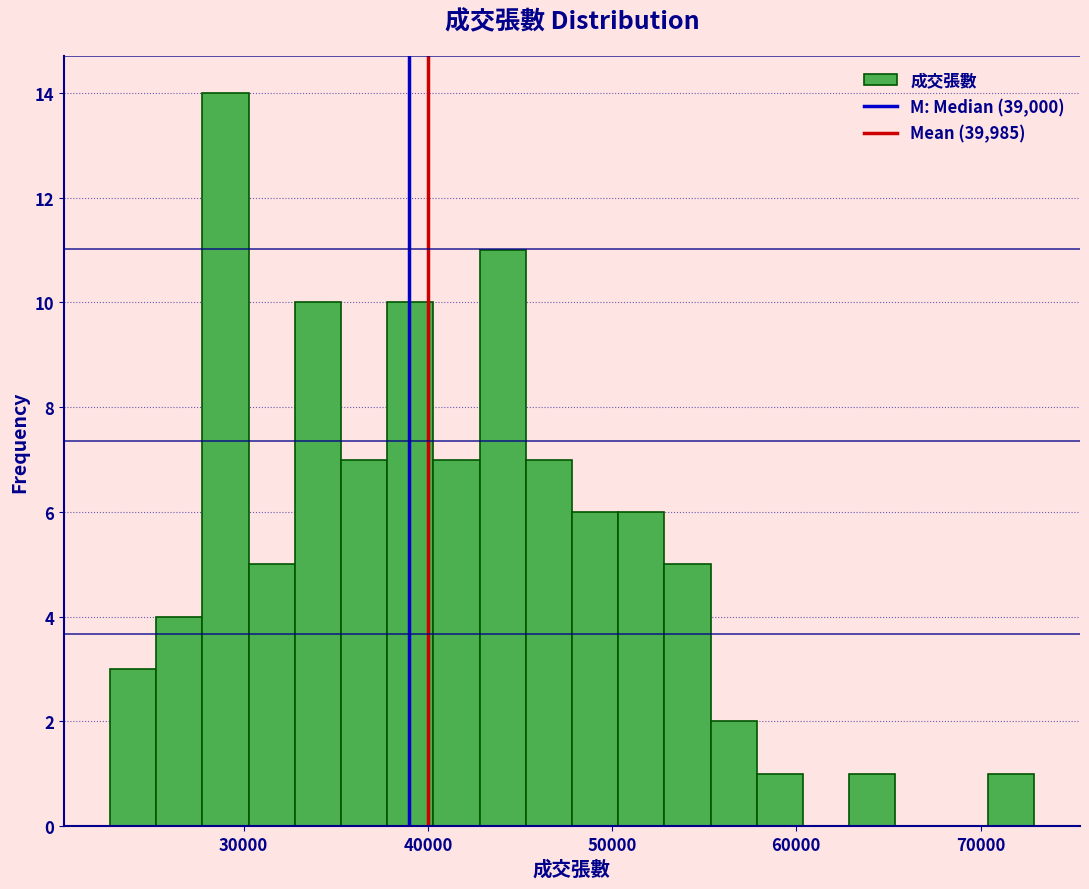

Around what value on the x-axis is the tallest bar? Give the approximate position of its centre, as read against the axis.

29000